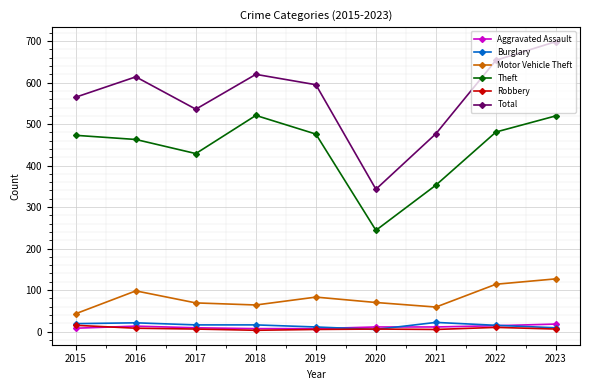

How many data points in Aggravated Assault are less than 11?

4